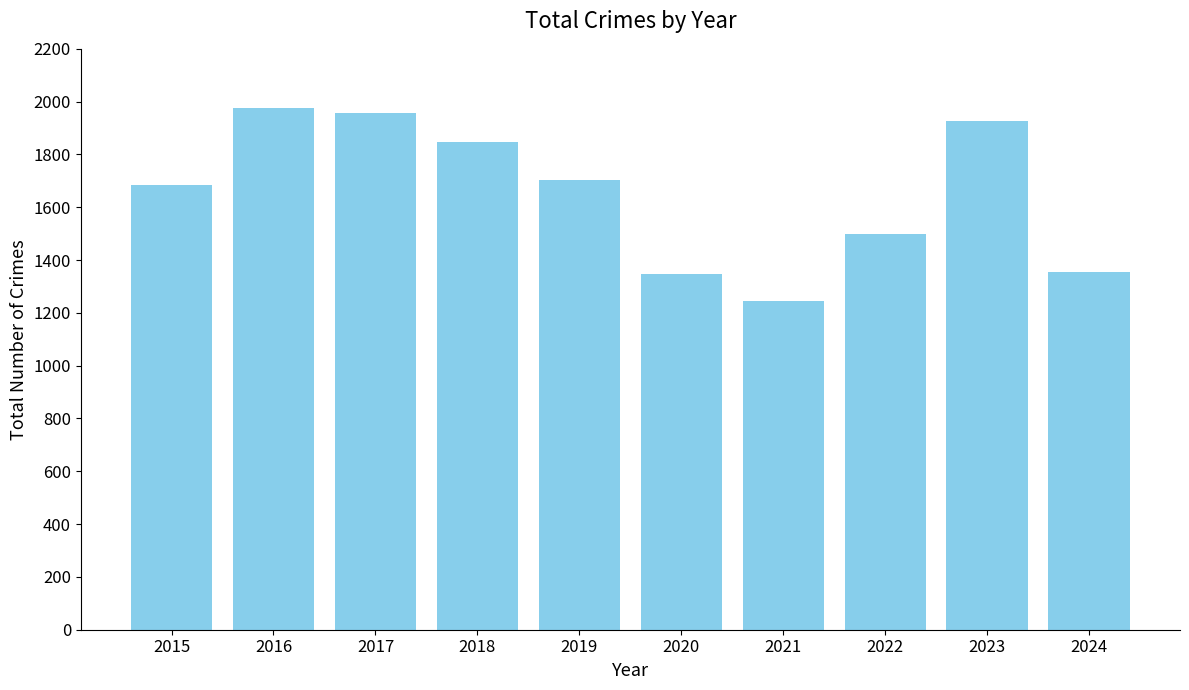

What is the value of the 8th bar from the left?

1498